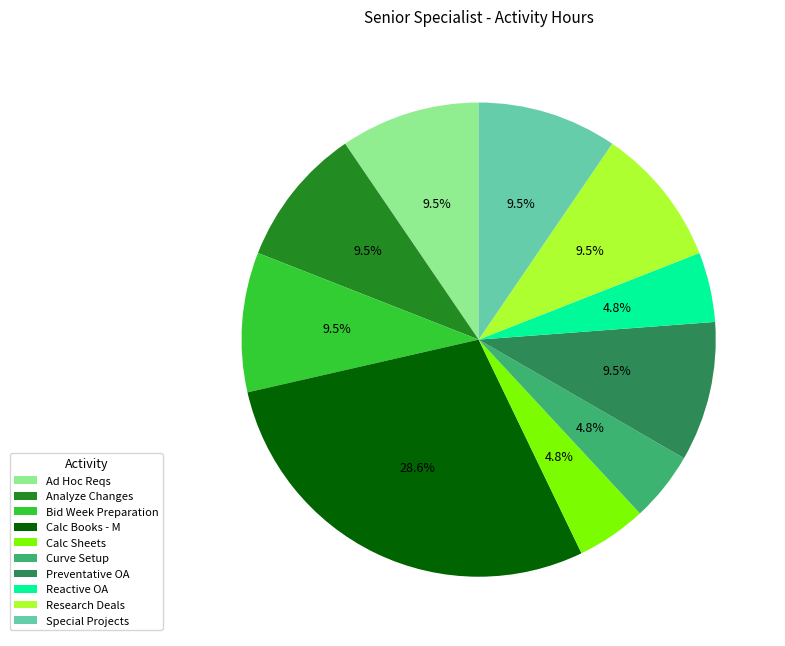

To the nearest percent, what is the combined percentage of Curve Setup and Special Projects?

14%